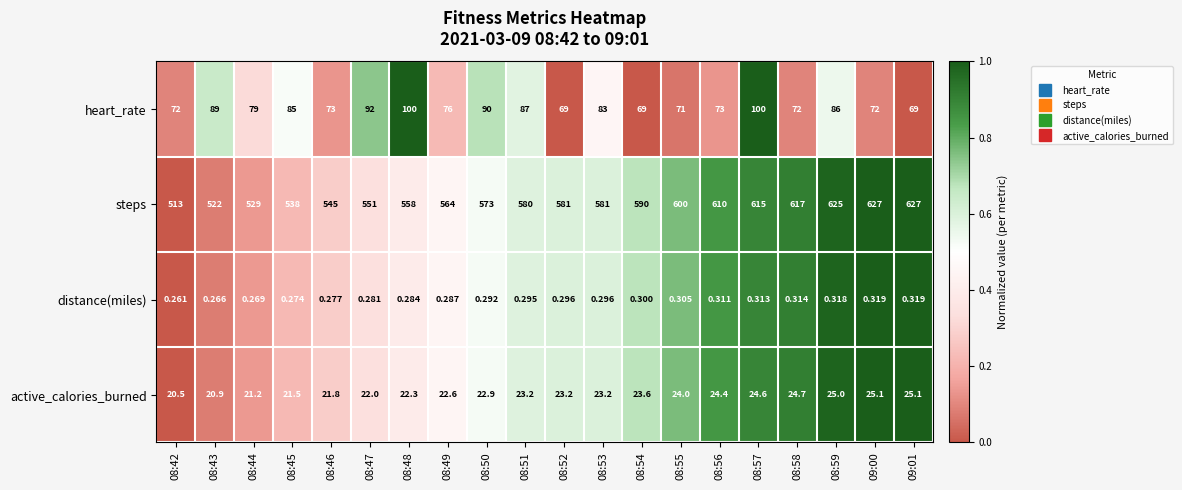

Rank the series at 08:49 from highest to lowest value.

steps, heart_rate, active_calories_burned, distance(miles)